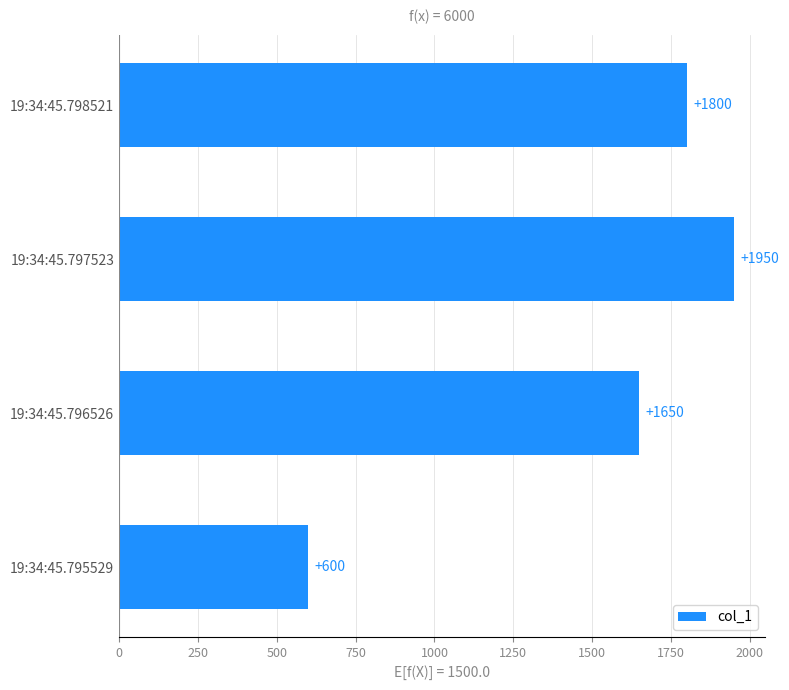

Rank the categories by value from lowest to highest.

19:34:45.795529, 19:34:45.796526, 19:34:45.798521, 19:34:45.797523